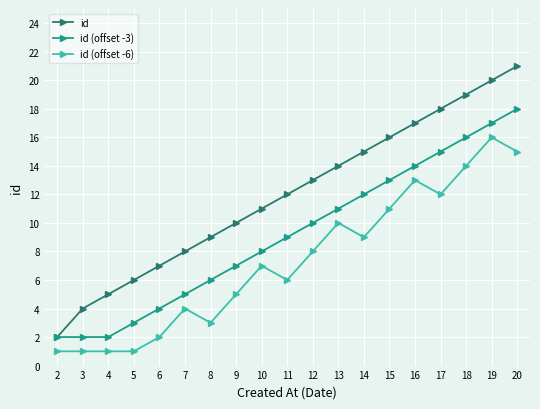

Reading left to right, what are all the values shown in this chart?

id: 2	4	5	6	7	8	9	10	11	12	13	14	15	16	17	18	19	20	21
id (offset -3): 2	2	2	3	4	5	6	7	8	9	10	11	12	13	14	15	16	17	18
id (offset -6): 1	1	1	1	2	4	3	5	7	6	8	10	9	11	13	12	14	16	15